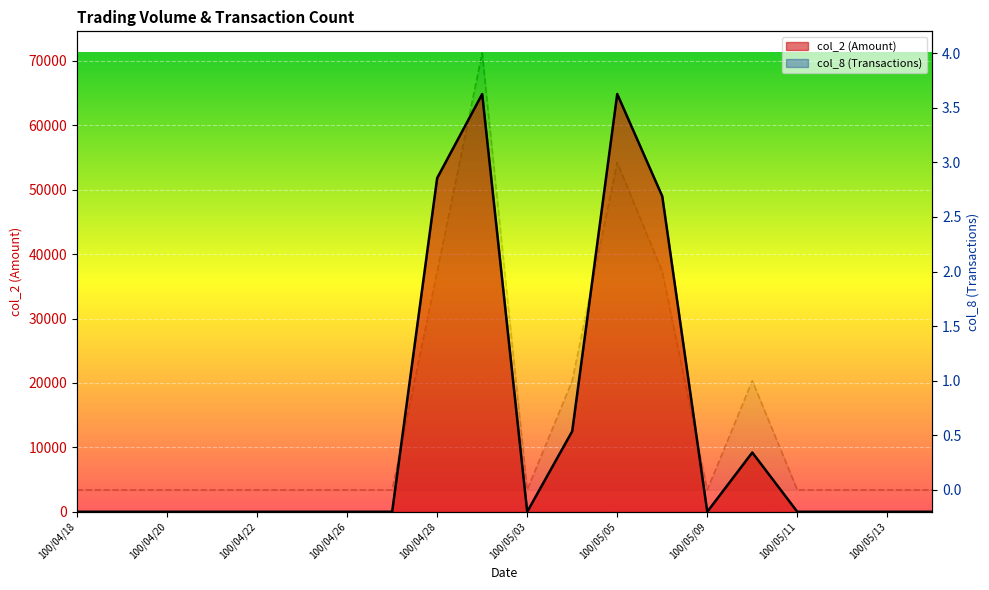

Which series has the widest spread of values?

col_2